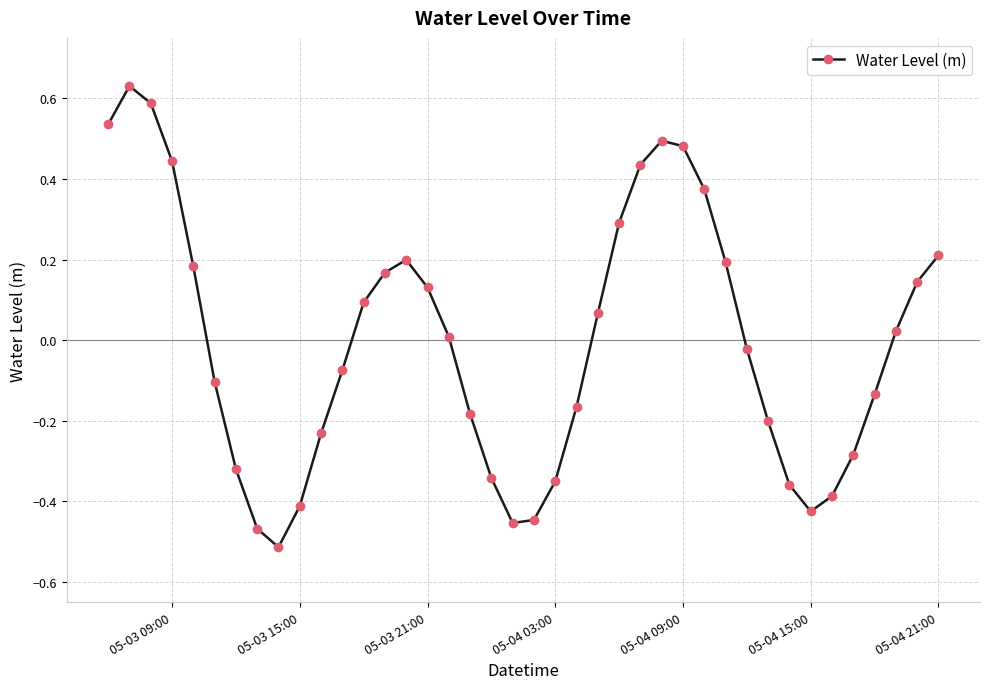

How many interior local peaks (higher than both neighbors) does the data have?

3